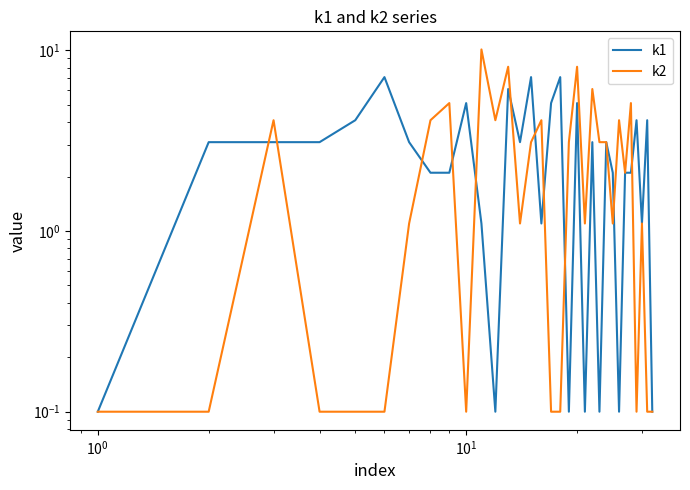

True or false: k1 has a value of 1.9 at 15.

False